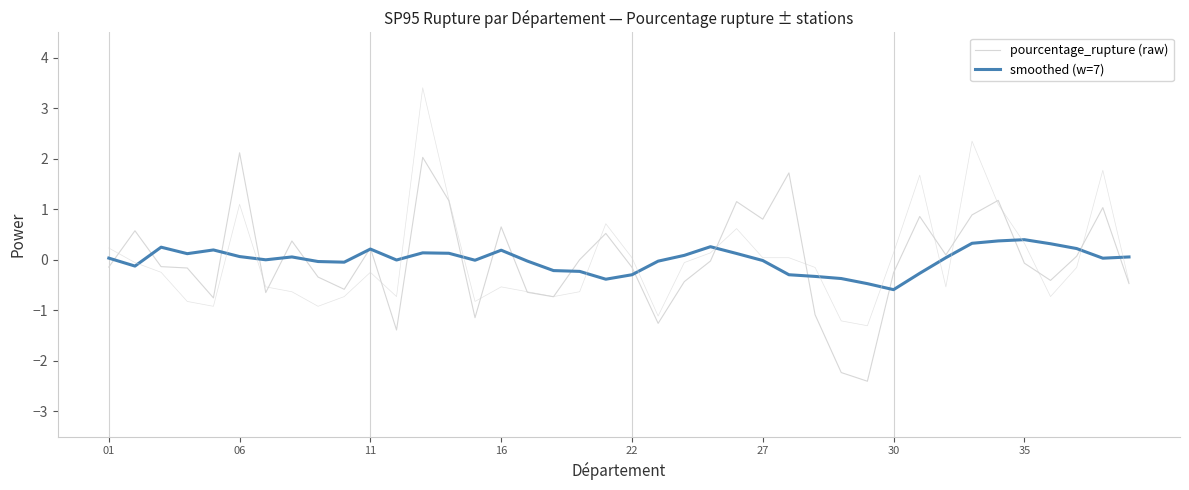

How many interior local peaks does the pourcentage_rupture (raw) series have?

12